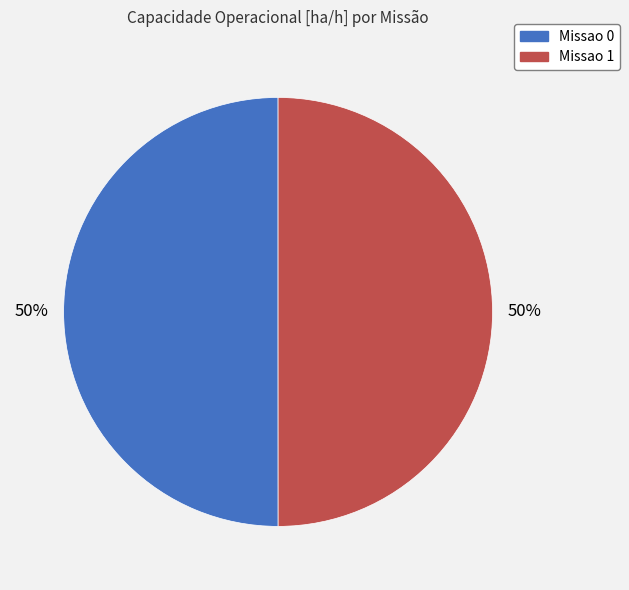

True or false: Missao 1 accounts for 50% of the total.

True